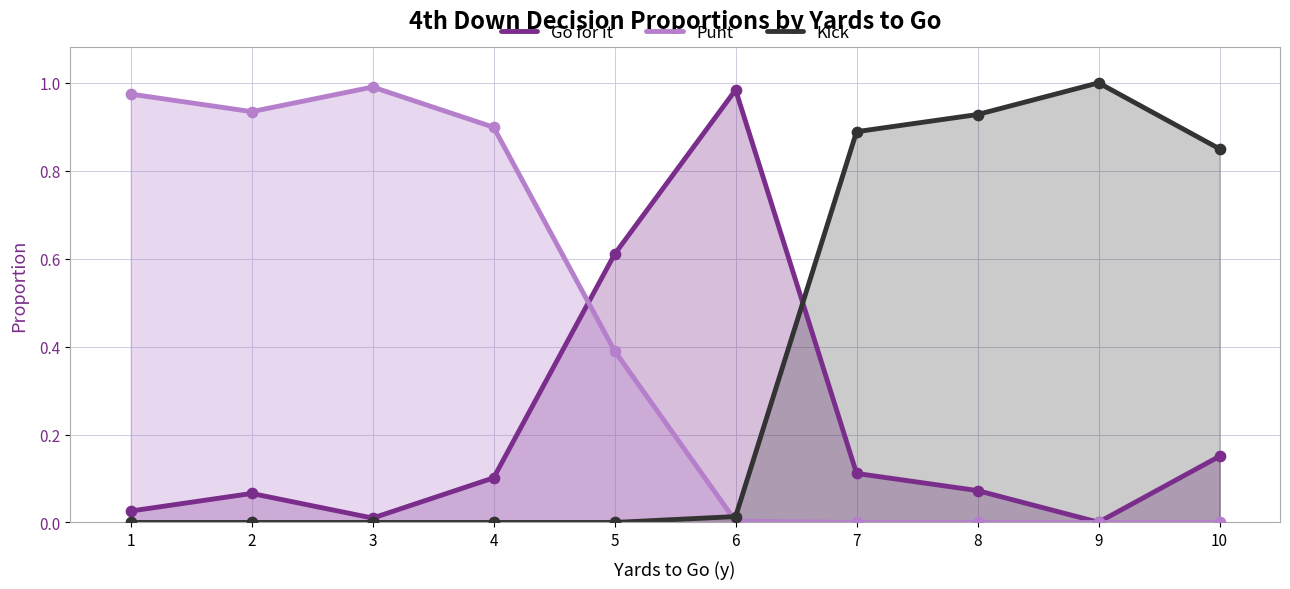

Which series has the largest total across all categories?

Punt